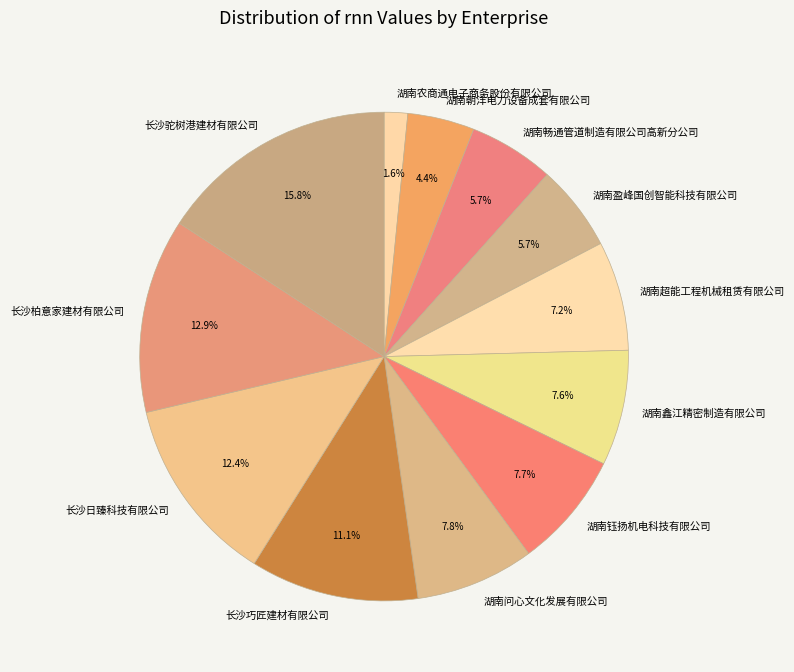

How many slices are in this pie chart?

12